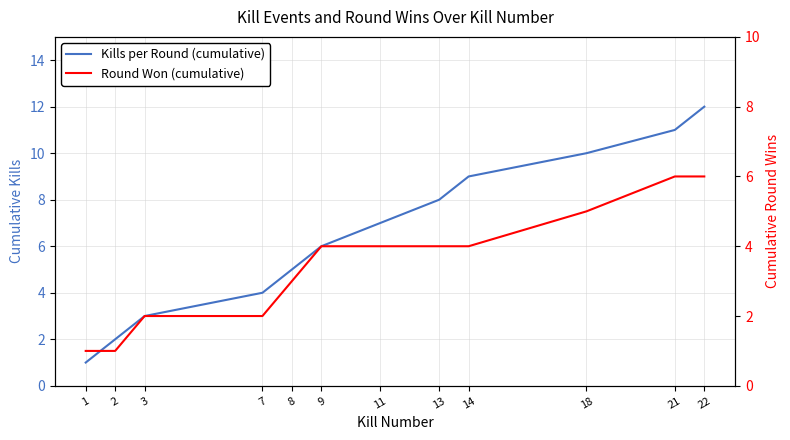

What is the total value across all series at 11?

11